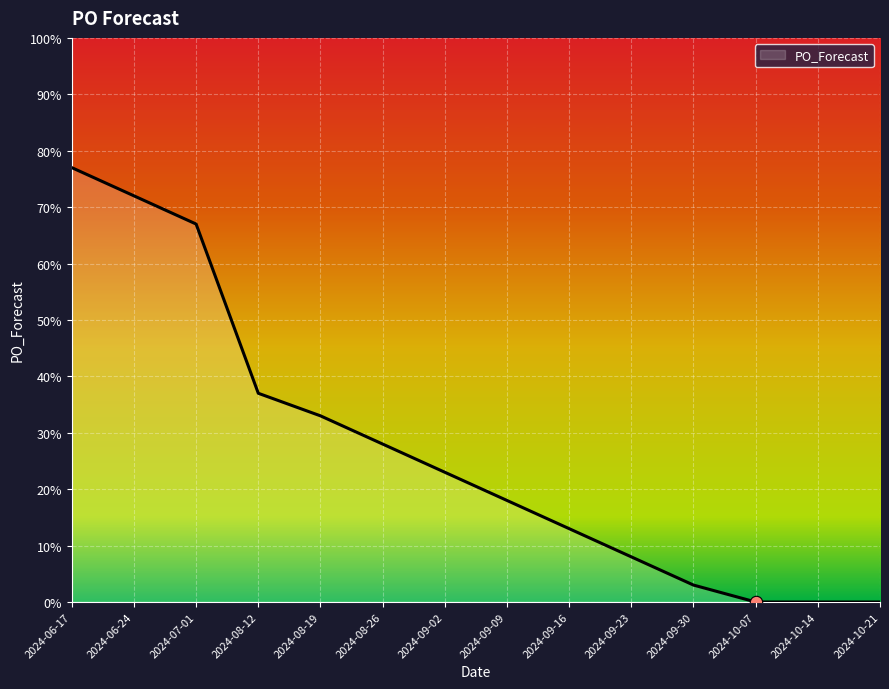

What is the ratio of the value at 2024-08-19 to the value at 2024-09-09?

1.8